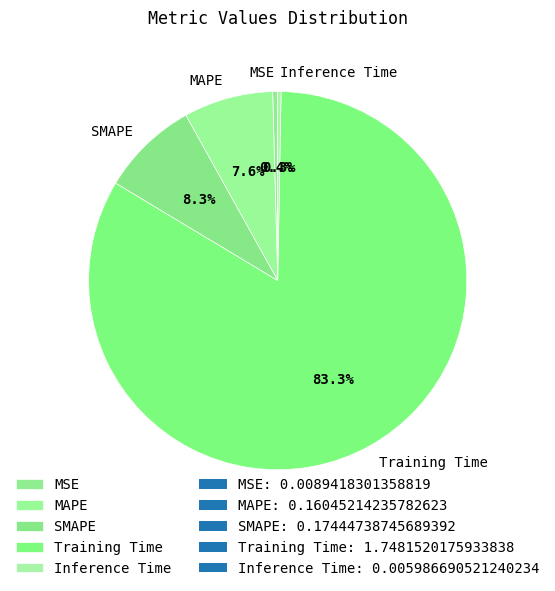

Is the sum of MSE and Training Time greater than half?

Yes